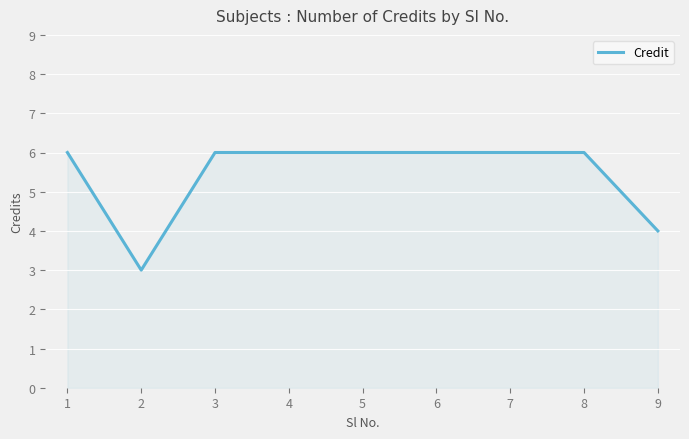

At which category does the data reach its first local valley?

2